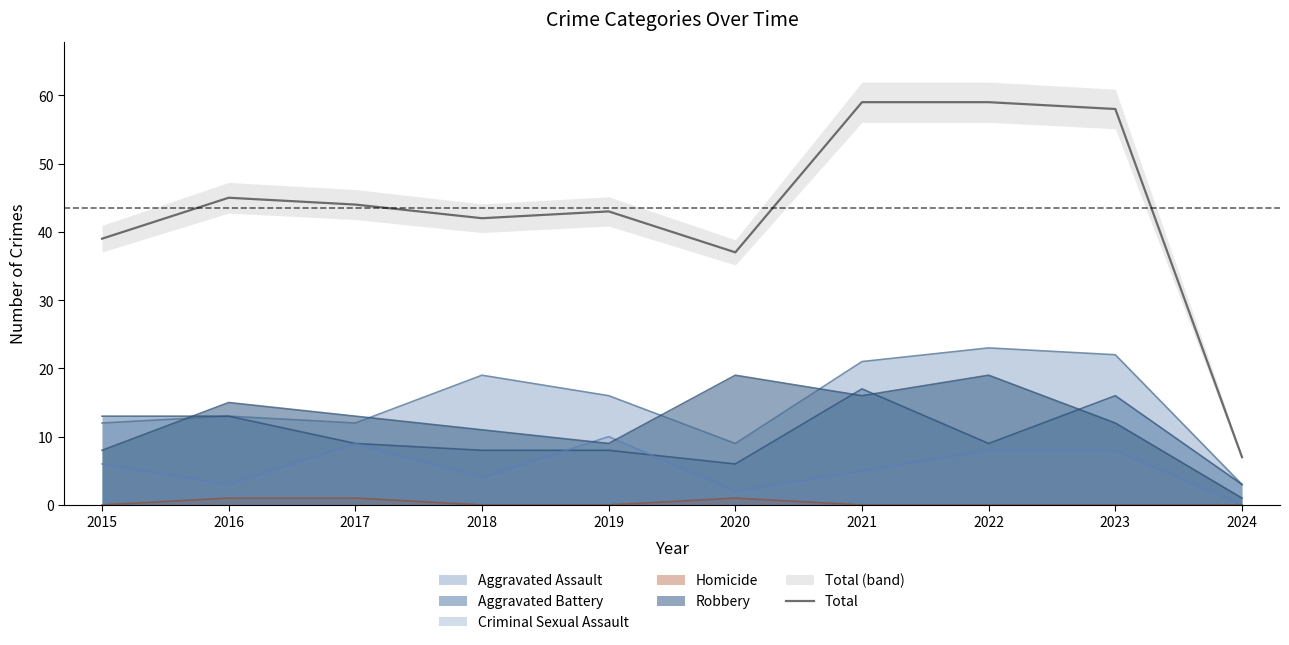

How many lines are shown in the chart?

1